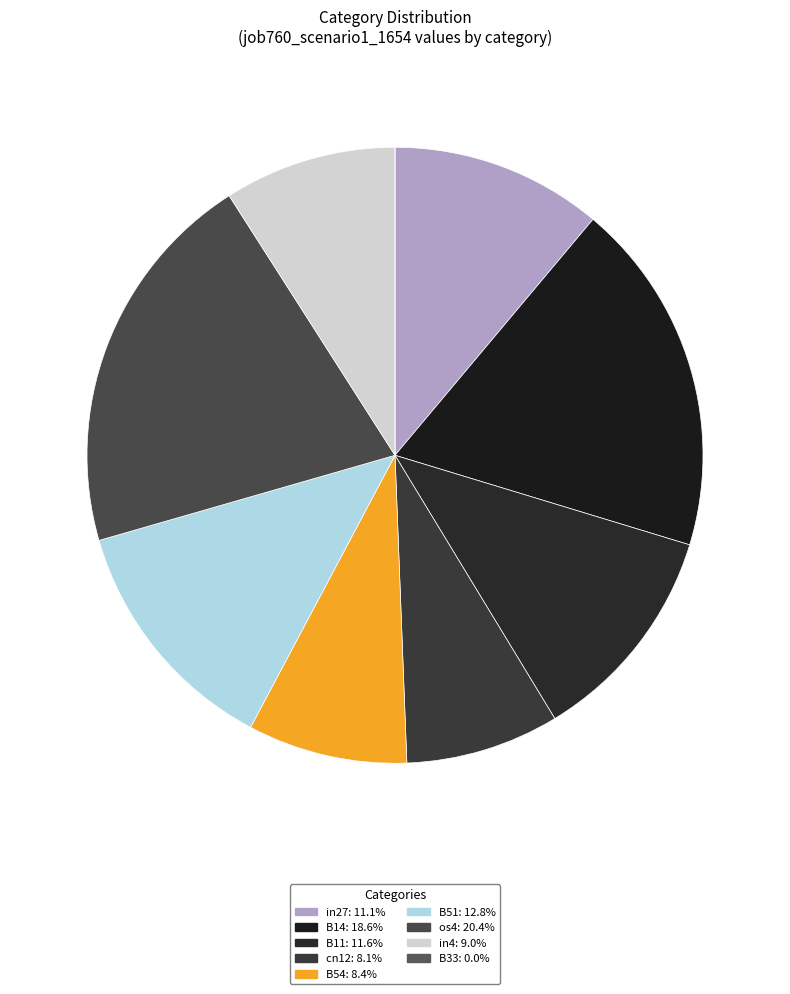

What is the total percentage of B11 and in27?

22.7%